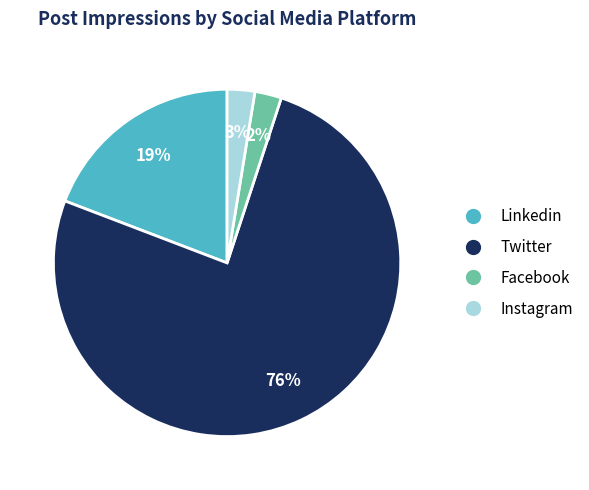

How many slices are in this pie chart?

4